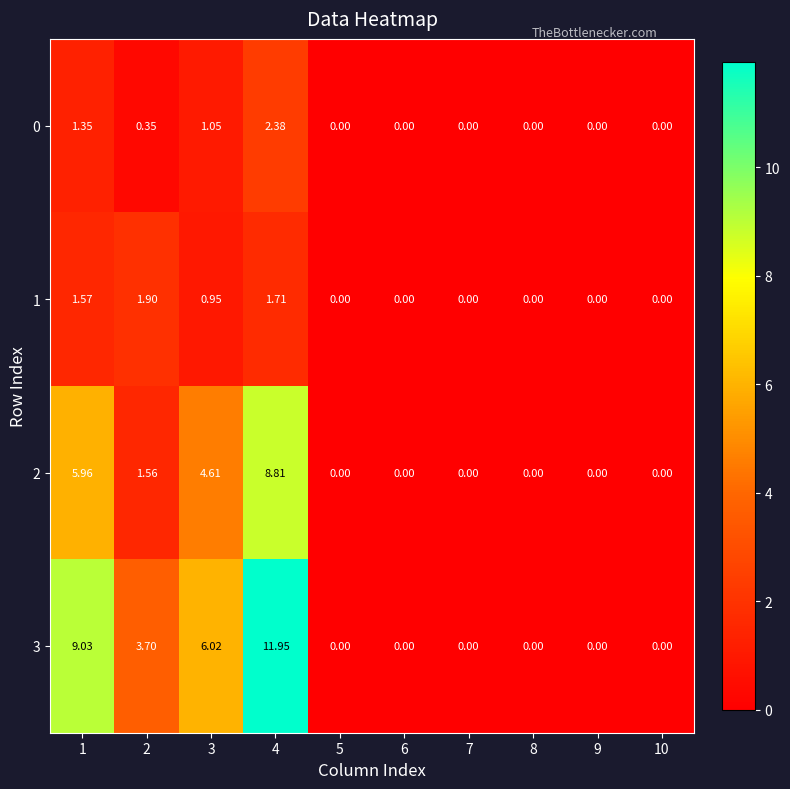

Is the value of 3 at 3 greater than the value of 2 at 10?

Yes